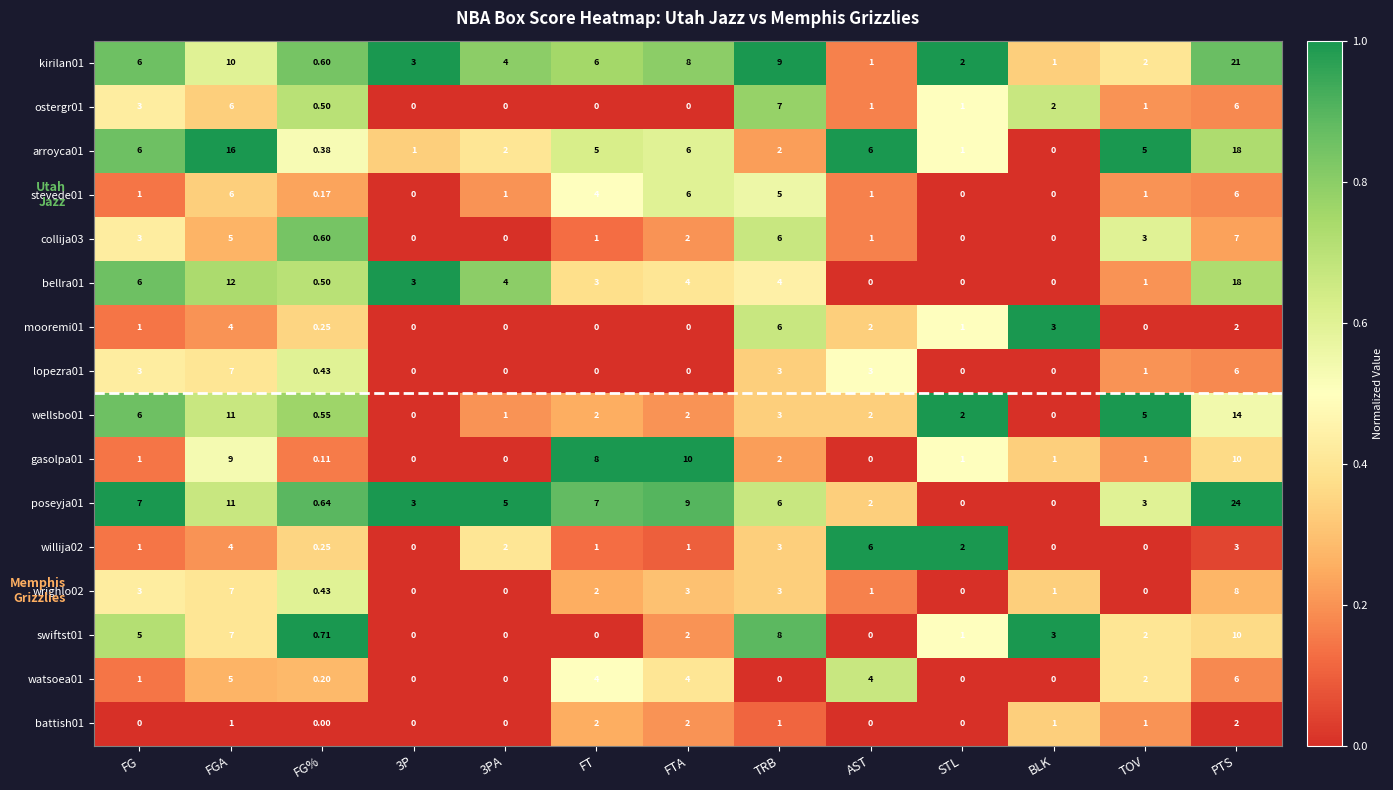

Which category has the lowest value in the arroyca01 series?

BLK